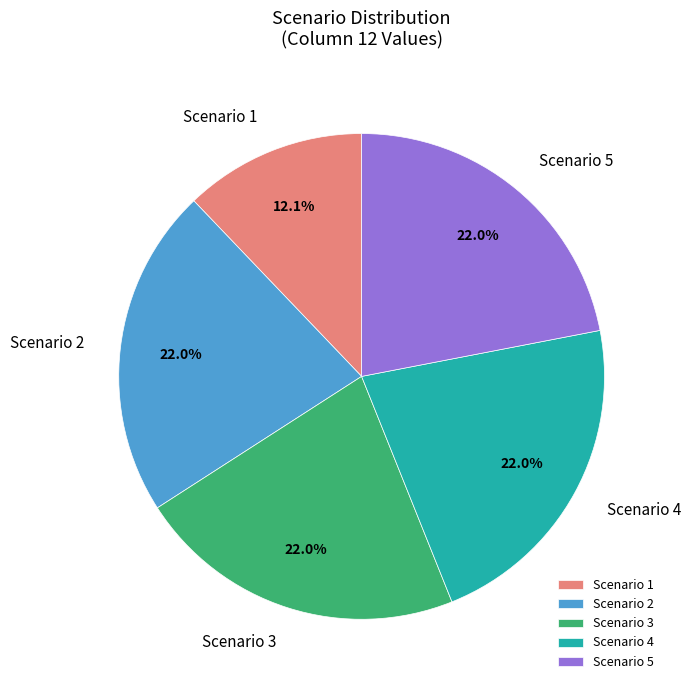

Which slice is the smallest?

Scenario 1